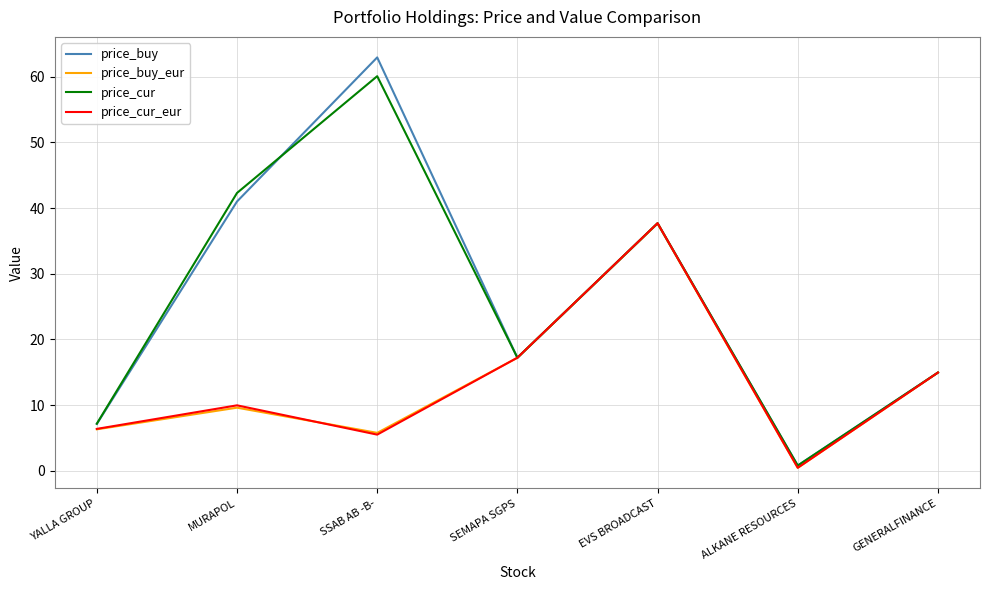

True or false: price_buy has a value of 54.1 at EVS BROADCAST.

False